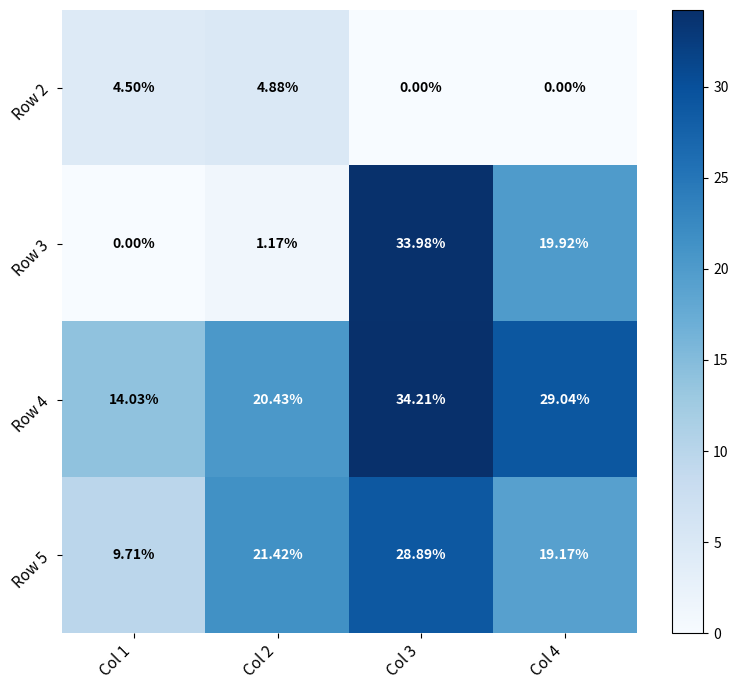

Is the value of Row 5 at Col 4 greater than the value of Row 4 at Col 2?

No